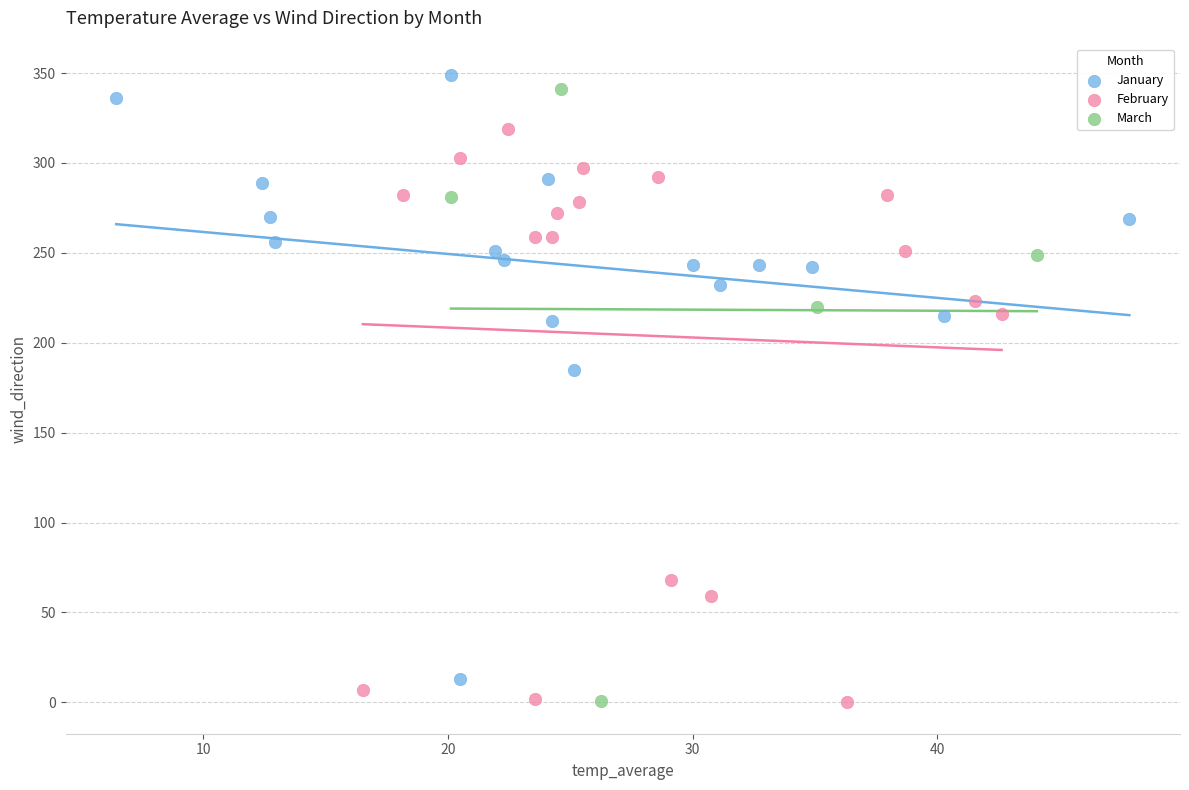

What are all the series names shown in the legend?

January, February, March